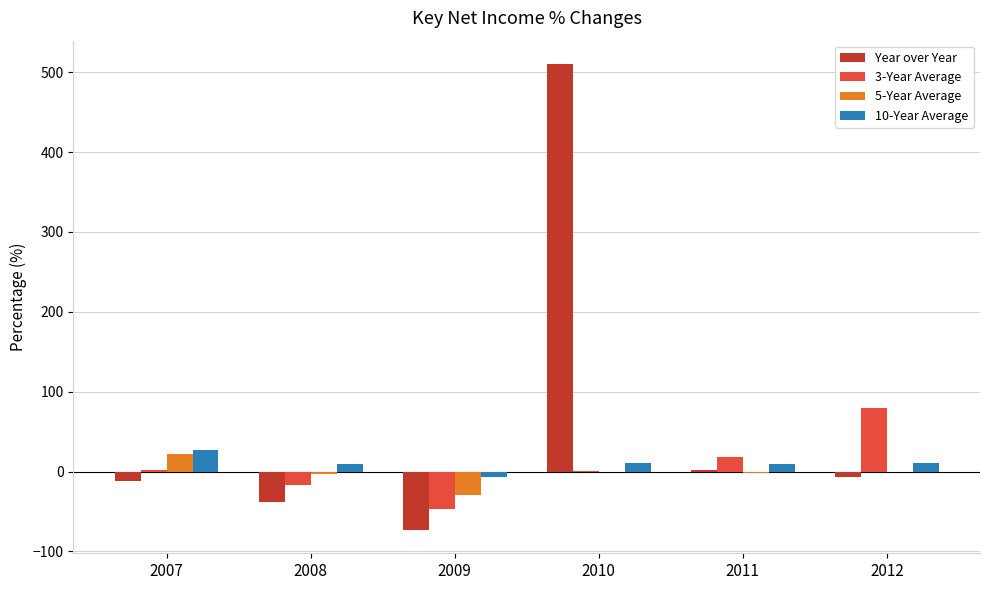

The value of 5-Year Average at 2009 is -49.7. True or false?

False